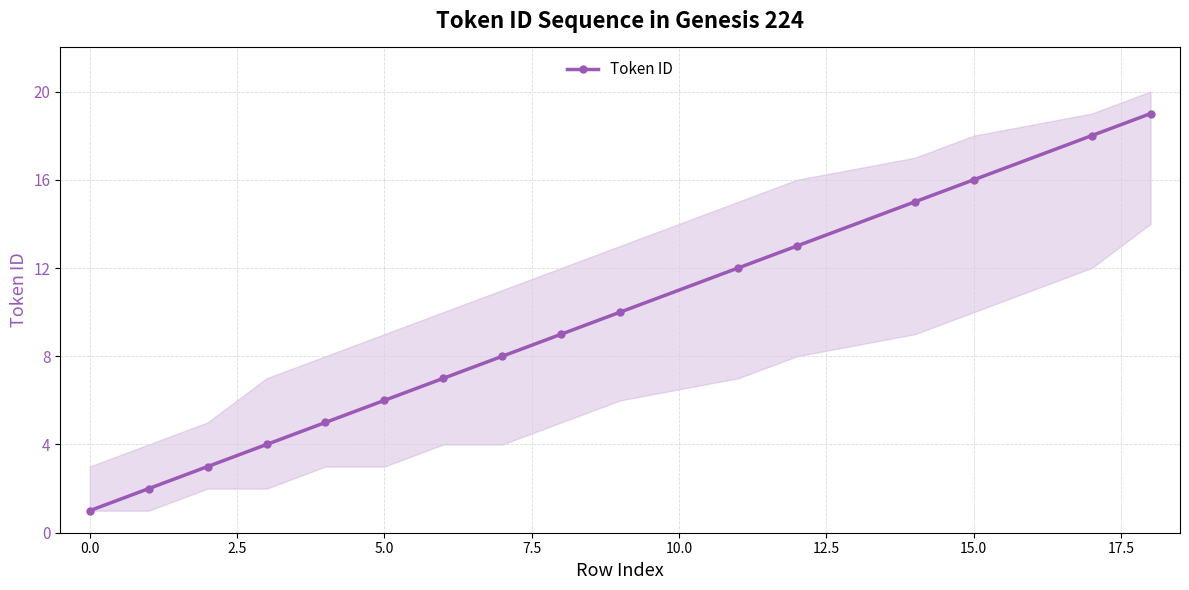

What is the value of the 16th point from the left?

19